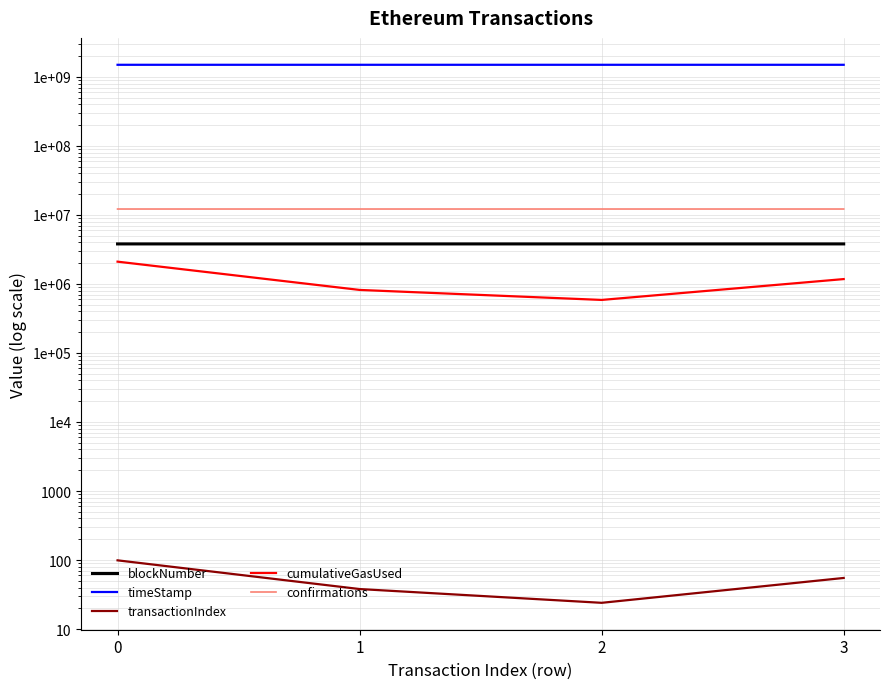

True or false: transactionIndex has more than 1 points higher than both neighbors.

False